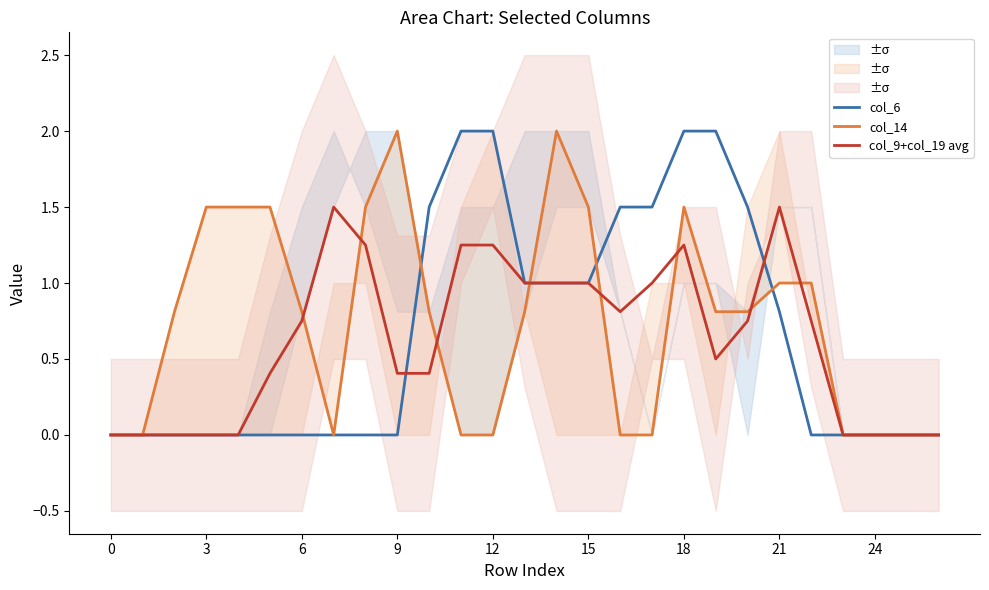

What is the highest value of the col_9+col_19 avg series?

1.5